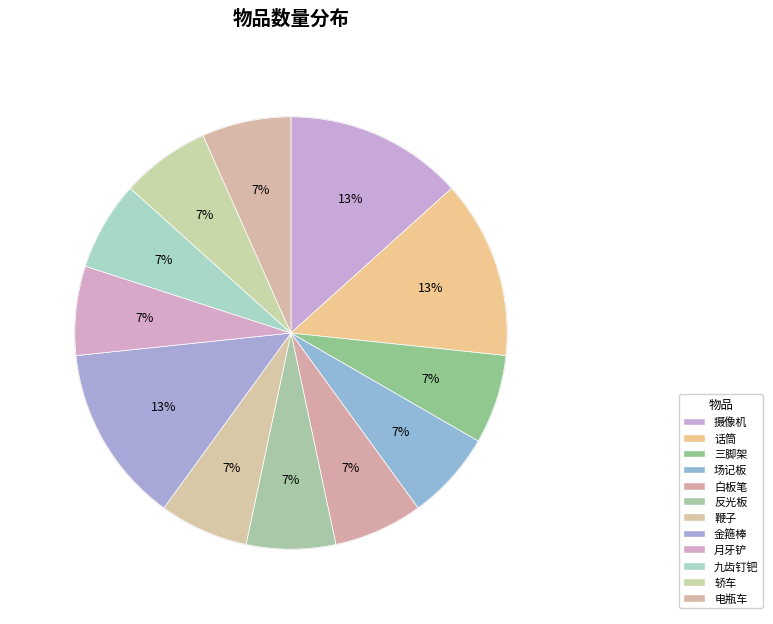

To the nearest percent, what portion does 场记板 represent?

7%